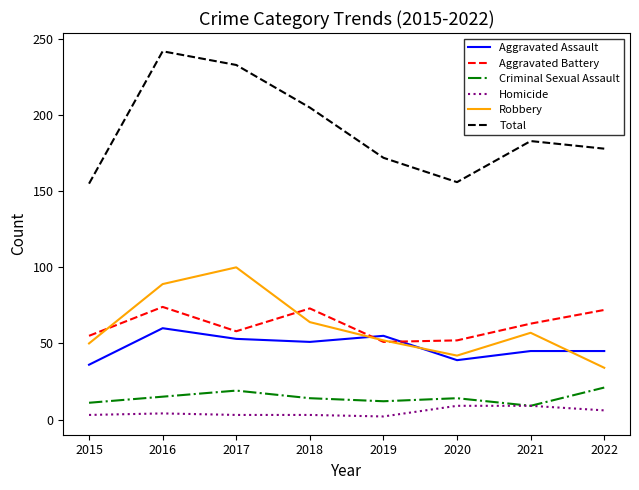

How many values in the Criminal Sexual Assault series are below 14?

3